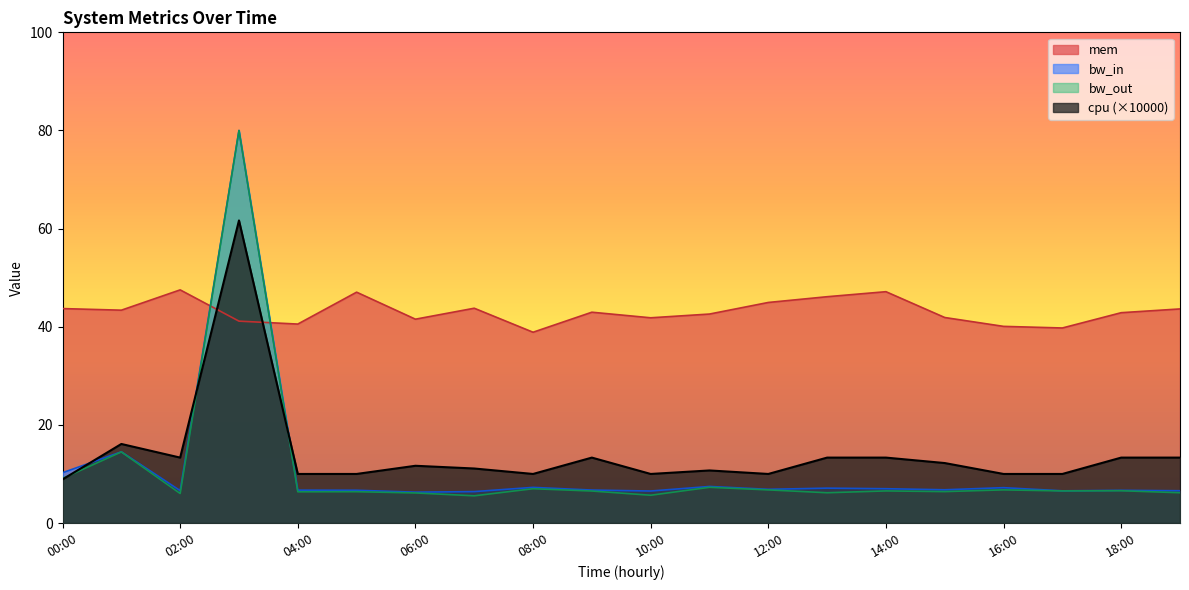

At which label does bw_in reach its peak?

03:00